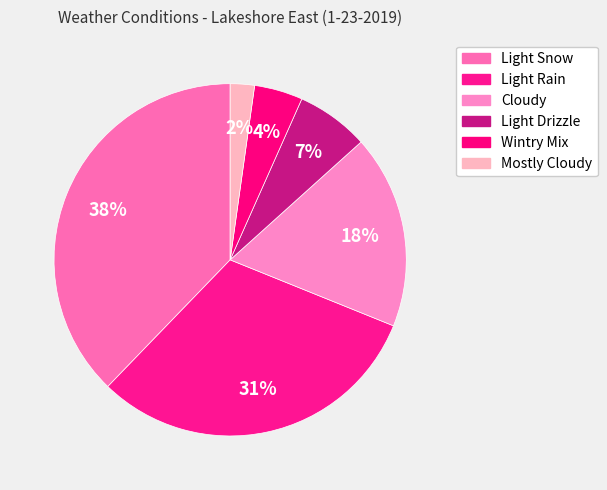

To the nearest percent, what is the difference between the largest and smallest slice percentages?

36%